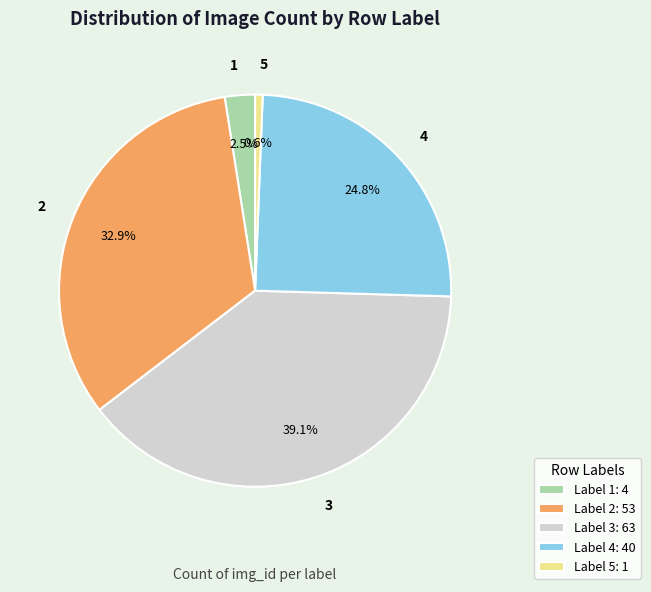

What percentage do 5 and 1 together represent?

3.1%